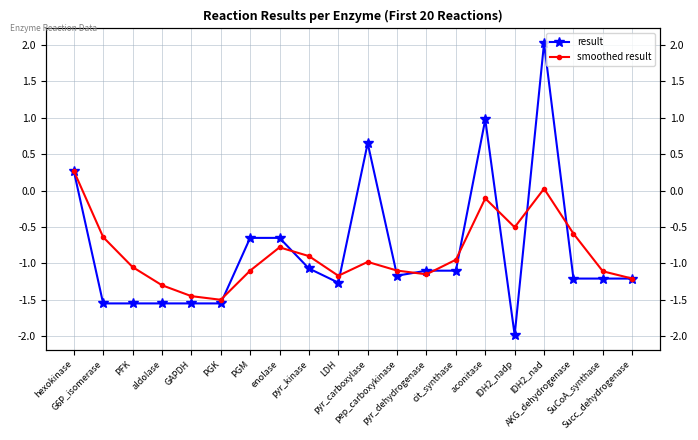

Is it true that smoothed result equals -0.8 at pep_carboxykinase?

False